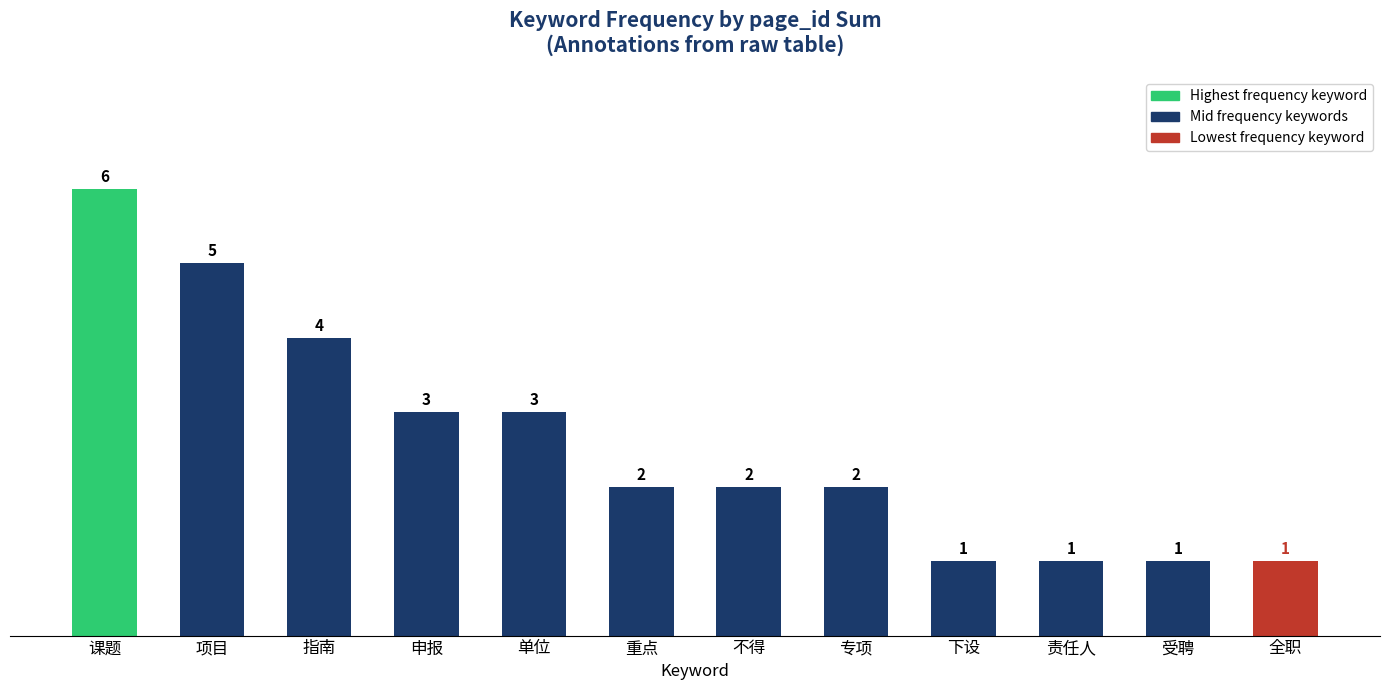

Where does the data first go above 2?

课题